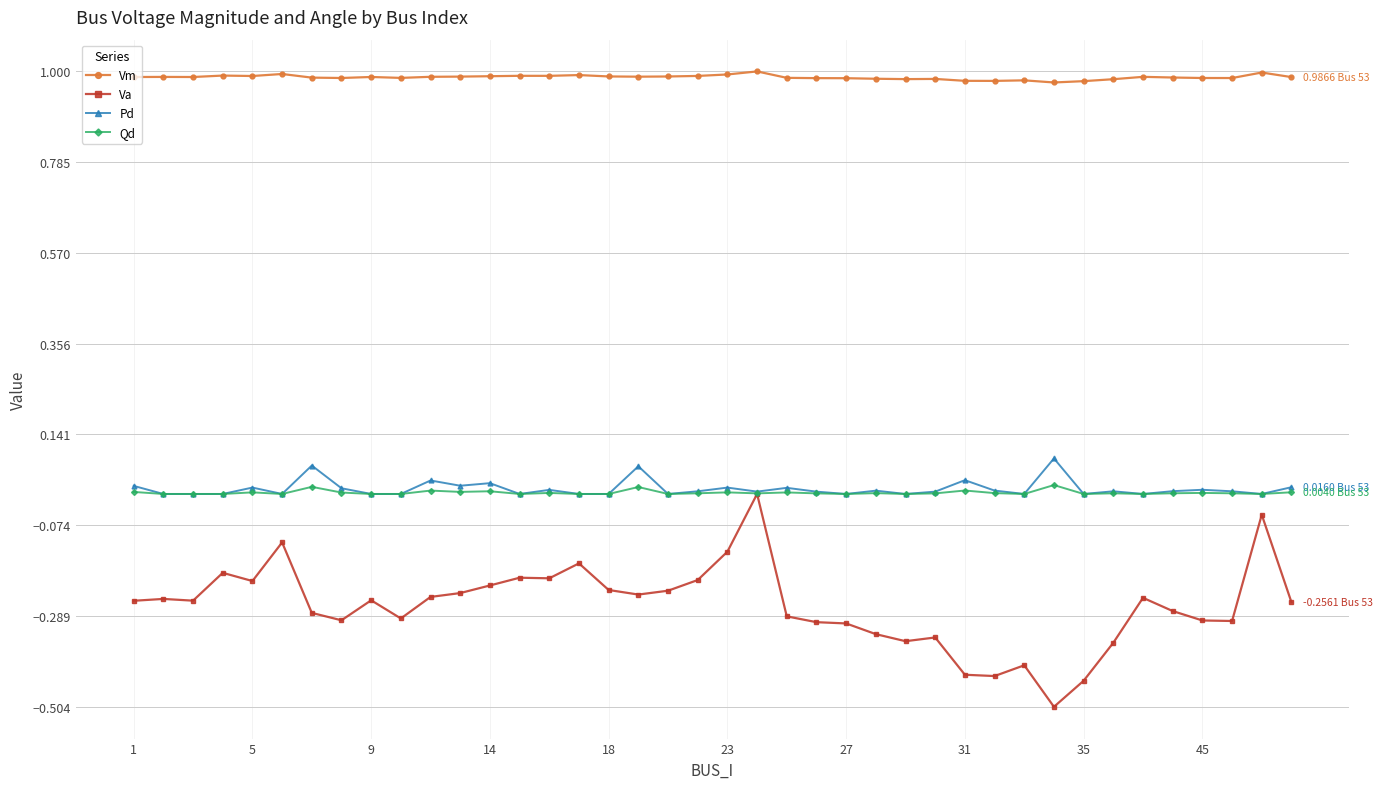

Does the chart have visible grid lines?

Yes